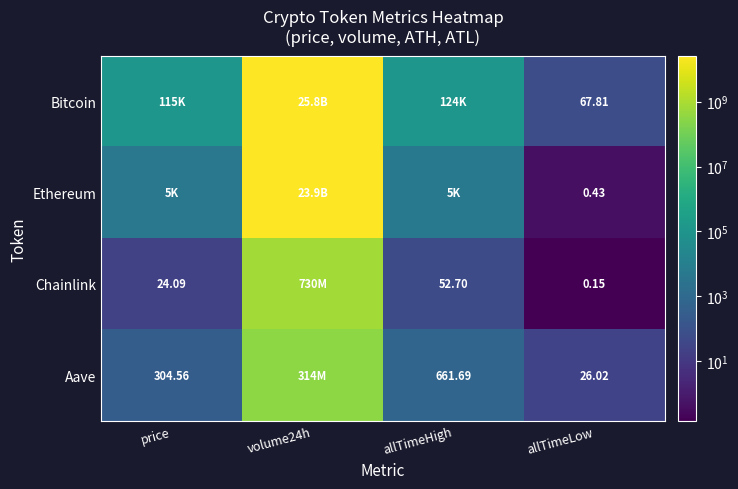

Which category has the lowest value across all series?

allTimeLow